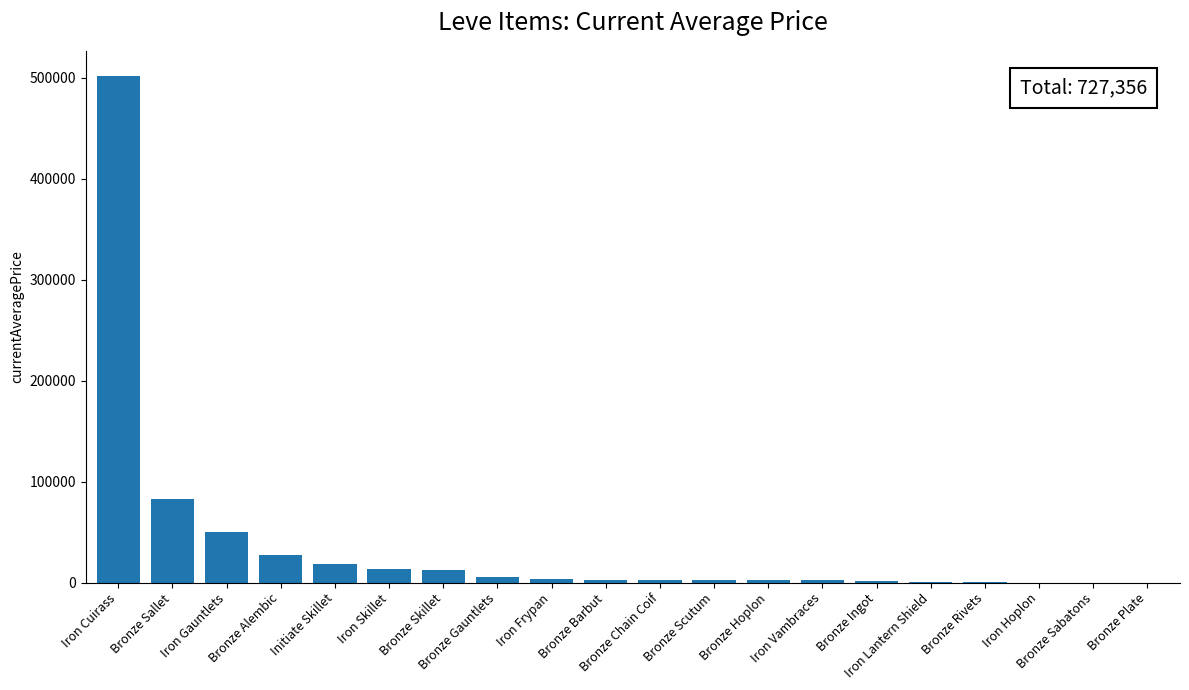

What is the greatest value displayed?

501500.0